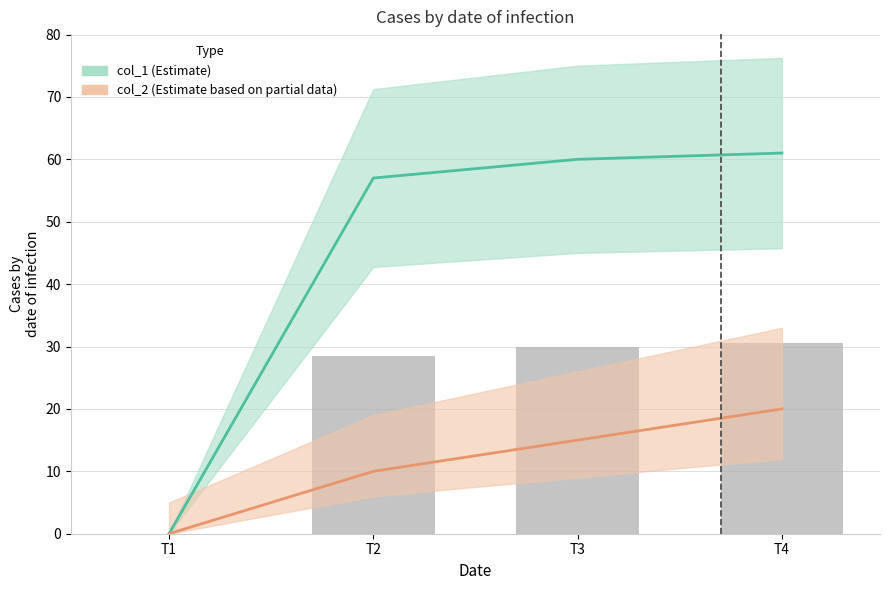

At which label does col_1 reach its minimum?

T1